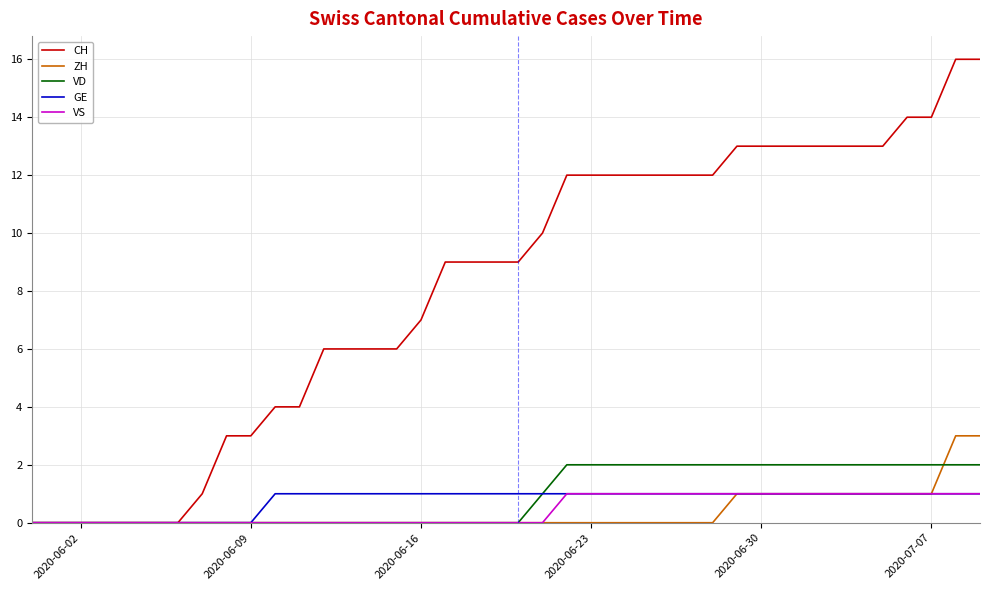

What is the difference between the maximum and minimum values in the GE series?

1